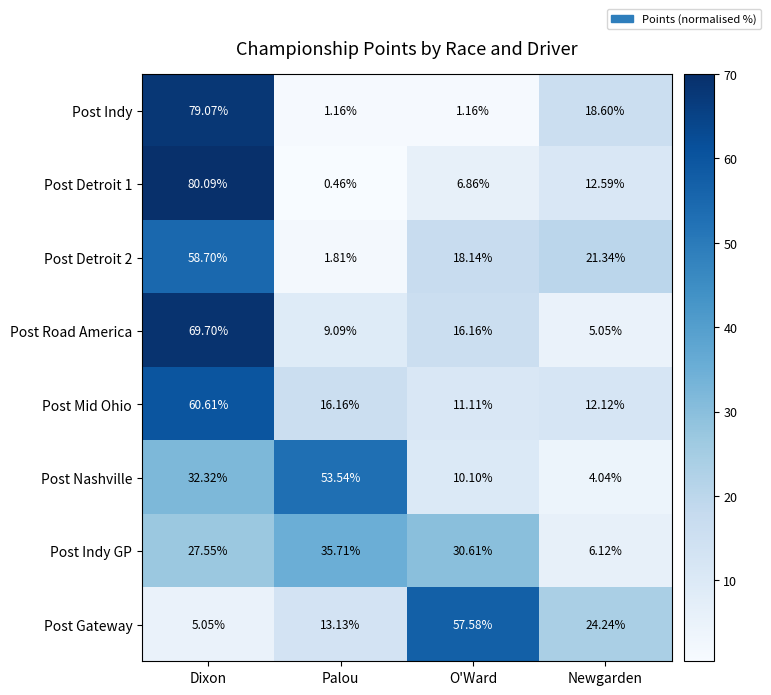

How many categories are shown in the chart?

4